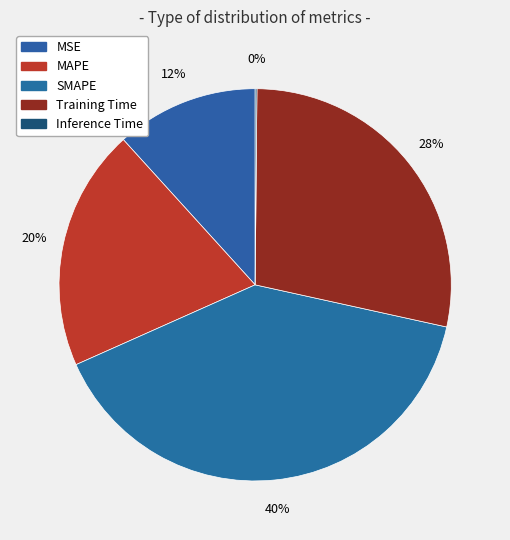

To the nearest percent, what is the combined percentage of MAPE and Inference Time?

20%